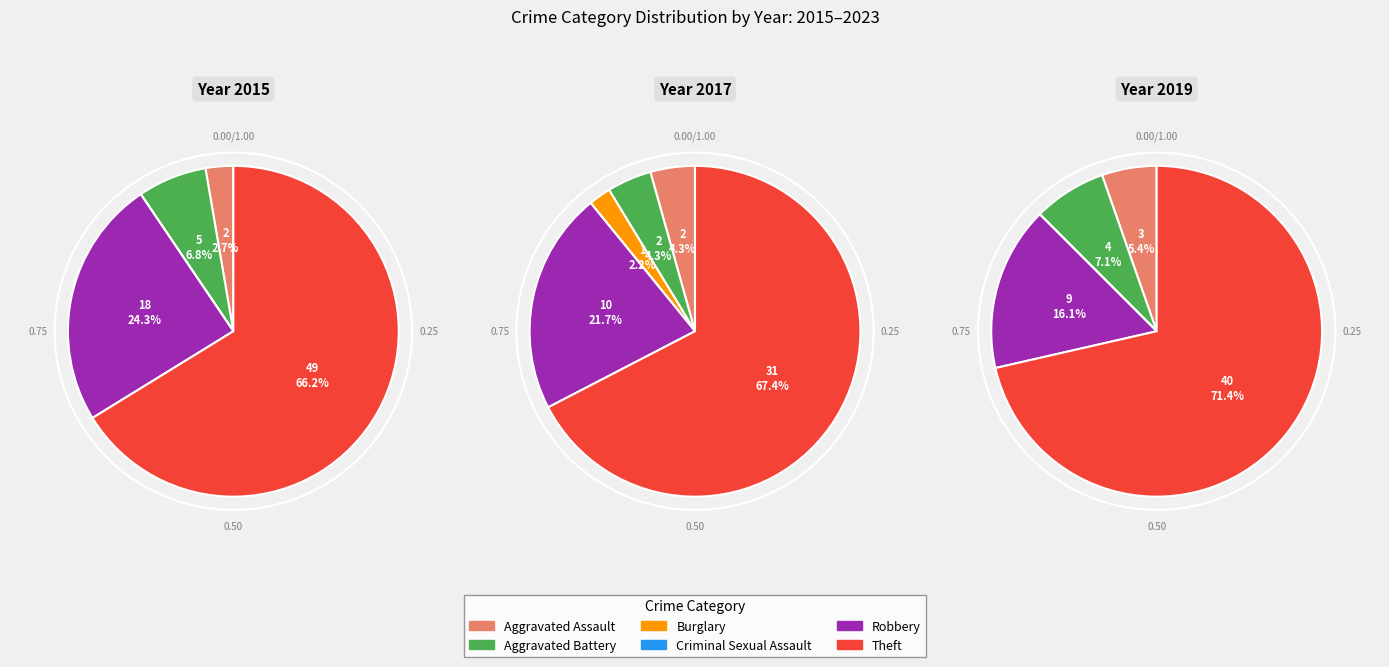

What is the change in value from Burglary to Robbery?

+9